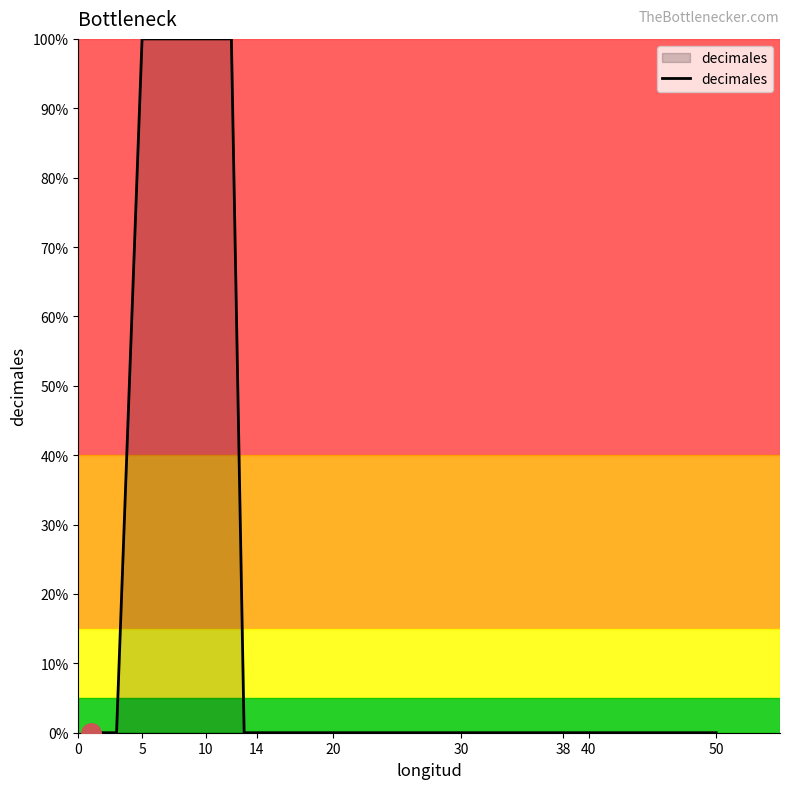

What is the label of the 15th point from the left?

50